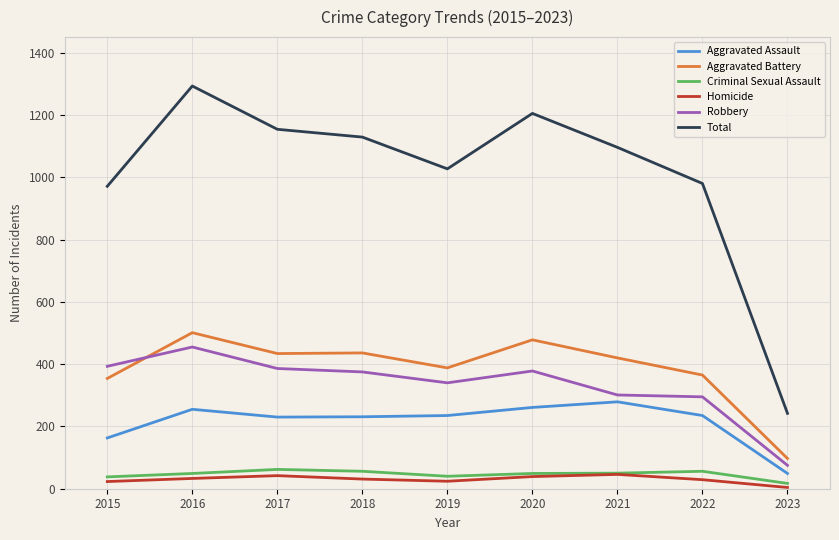

Which category has the lowest value across all series?

2023